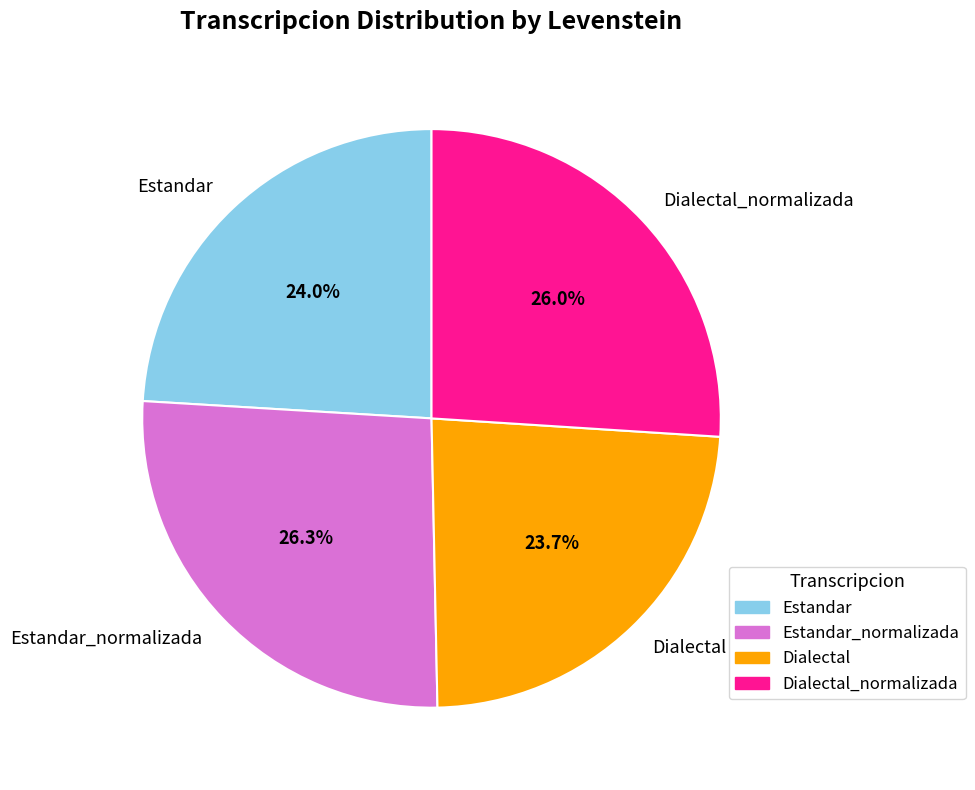

How much of the chart is everything except Estandar_normalizada?

73.7%